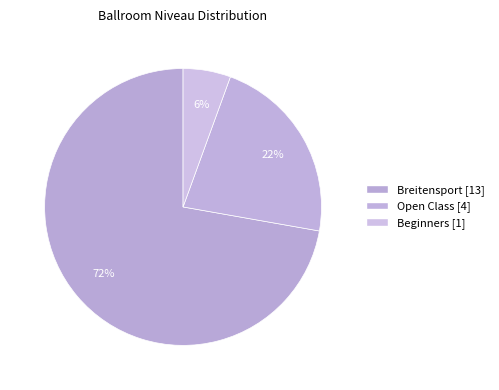

To the nearest percent, what portion does Breitensport represent?

72%